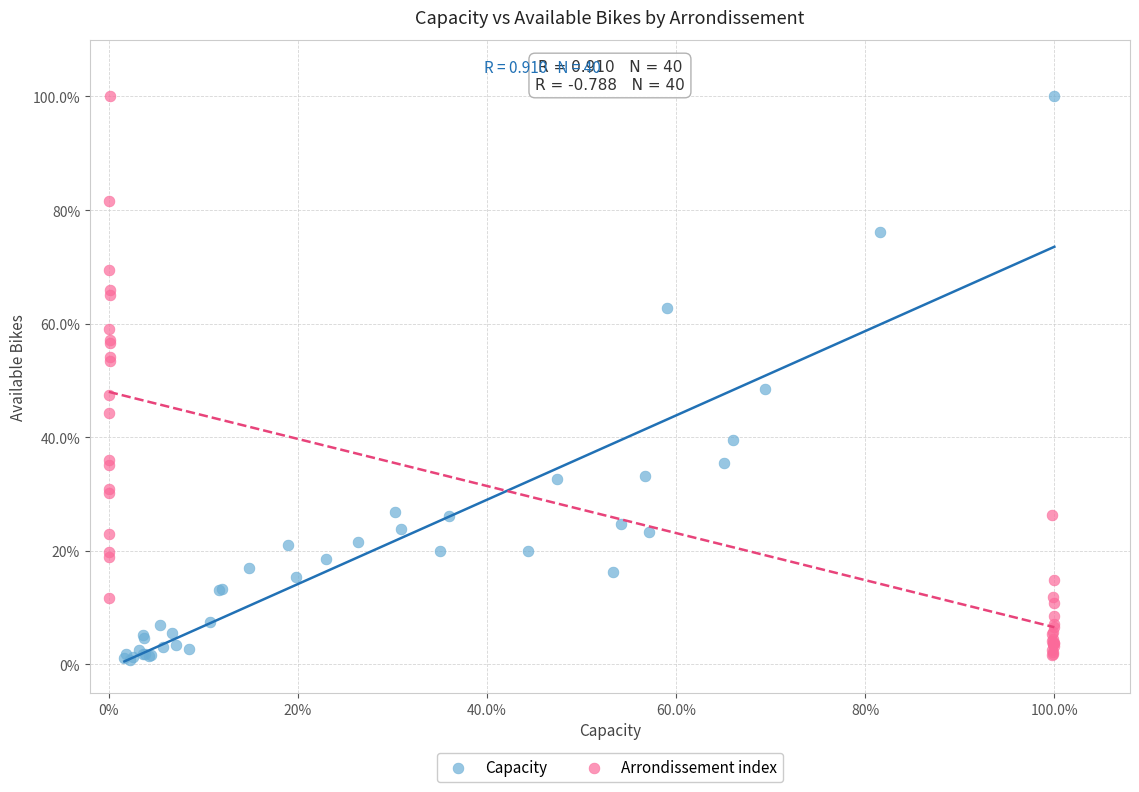

What are all the series names shown in the legend?

Capacity, Arrondissement index